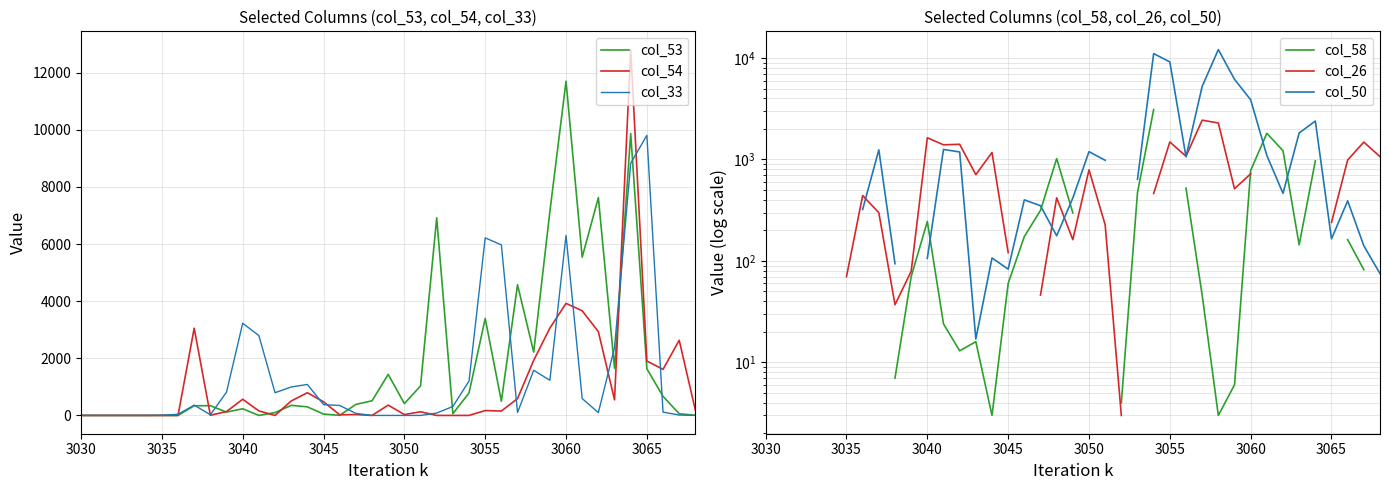

How many lines are shown in the chart?

6